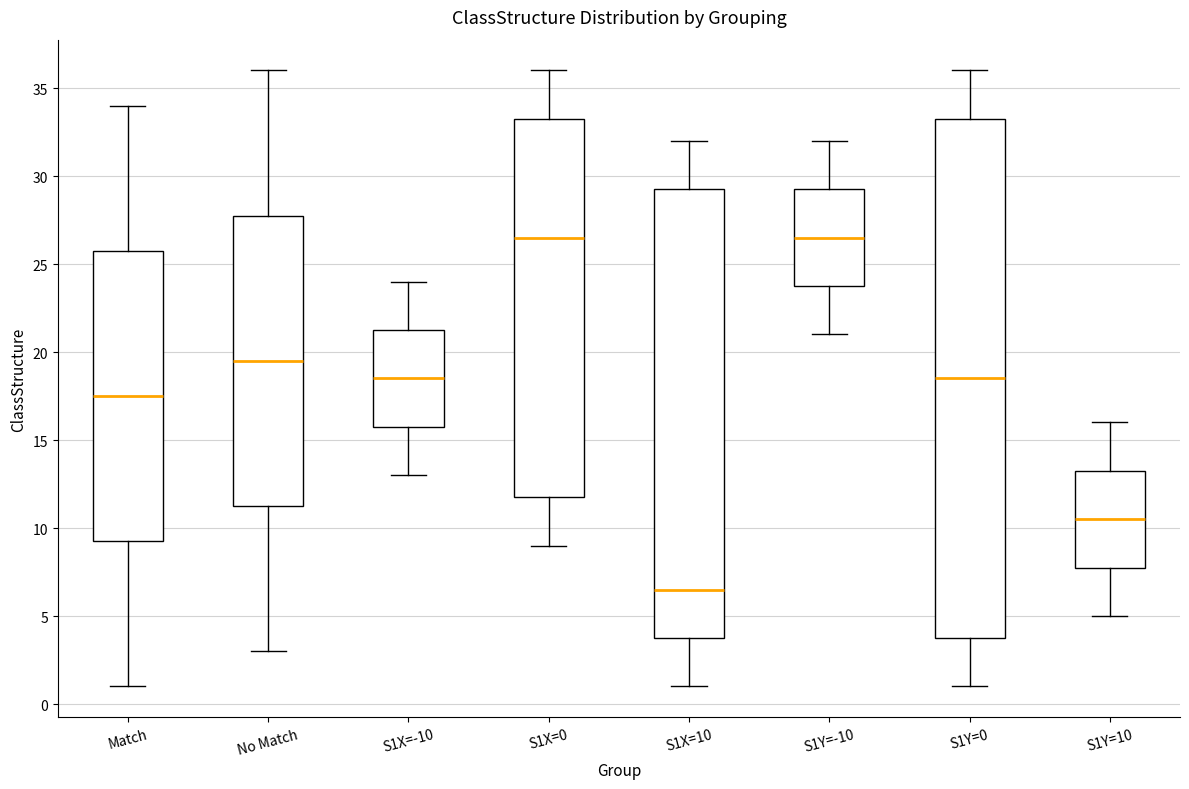

Which box has the lowest median line?

S1X=10